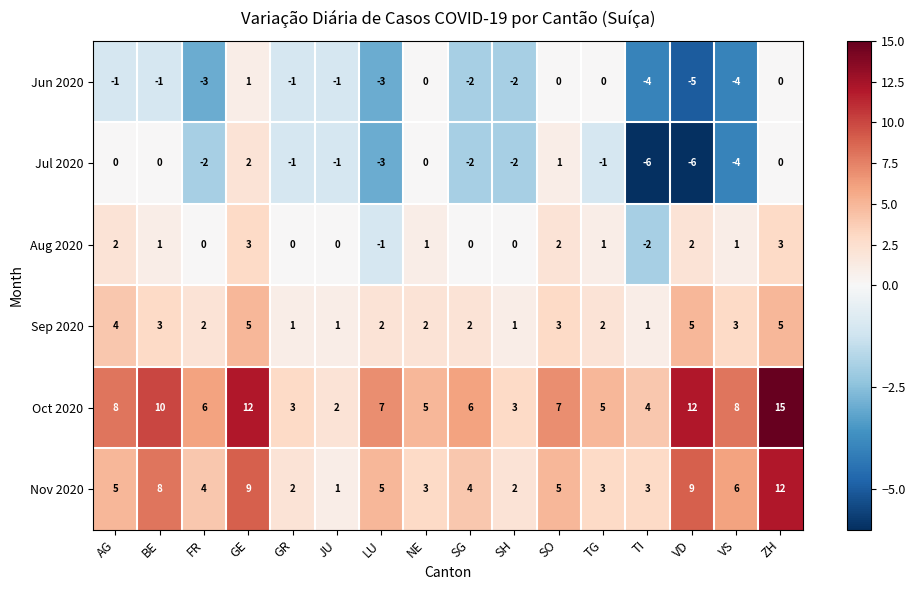

What is the sum of all Jun 2020 values?

-26